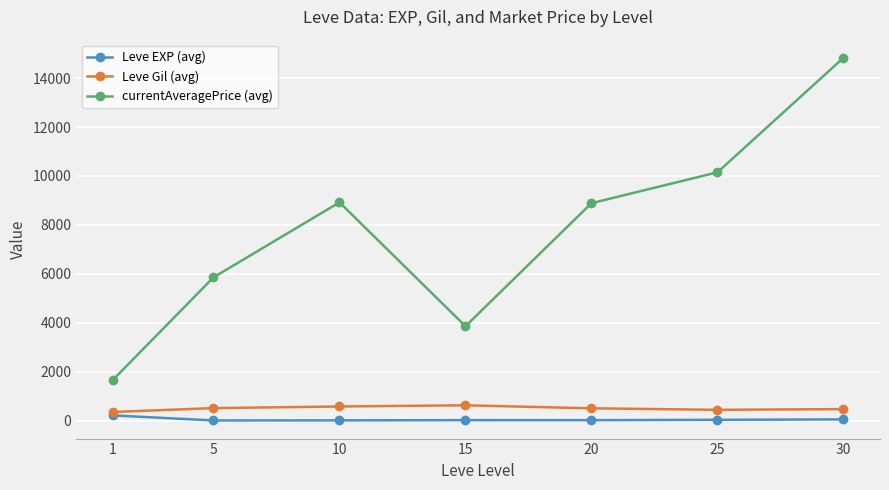

What are all the series names shown in the legend?

Leve EXP (avg), Leve Gil (avg), currentAveragePrice (avg)